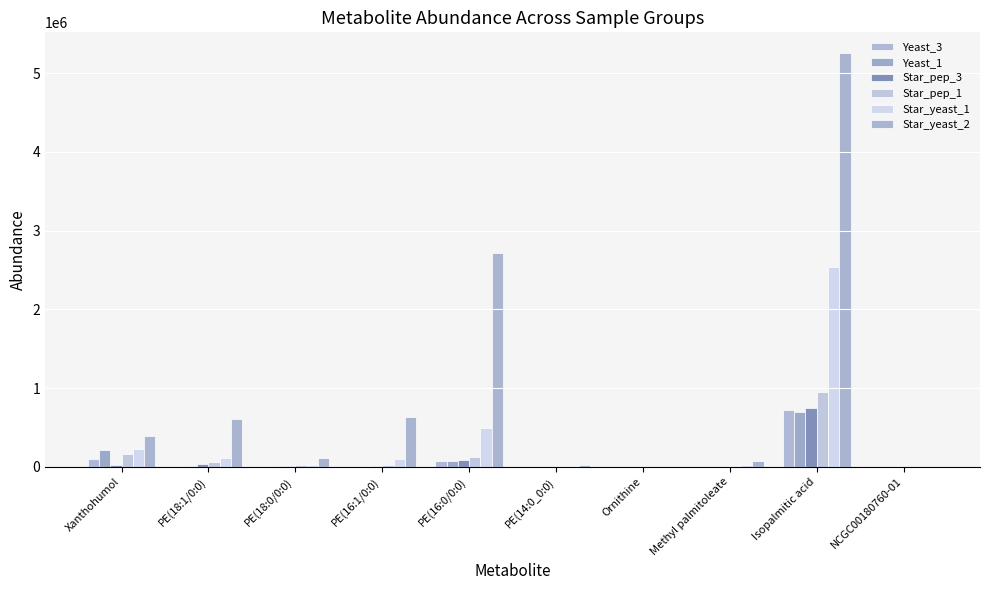

What is the average value of the Star_yeast_2 series?

981869.7